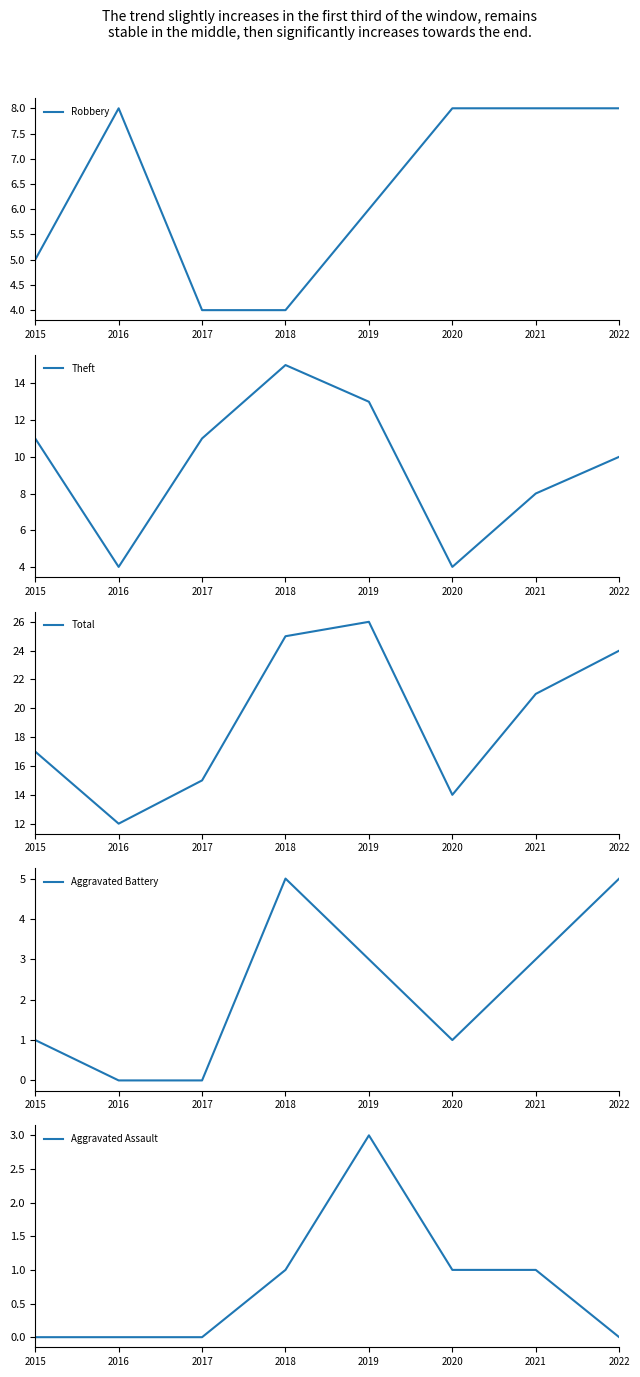

True or false: Robbery and Theft cross at least once.

True